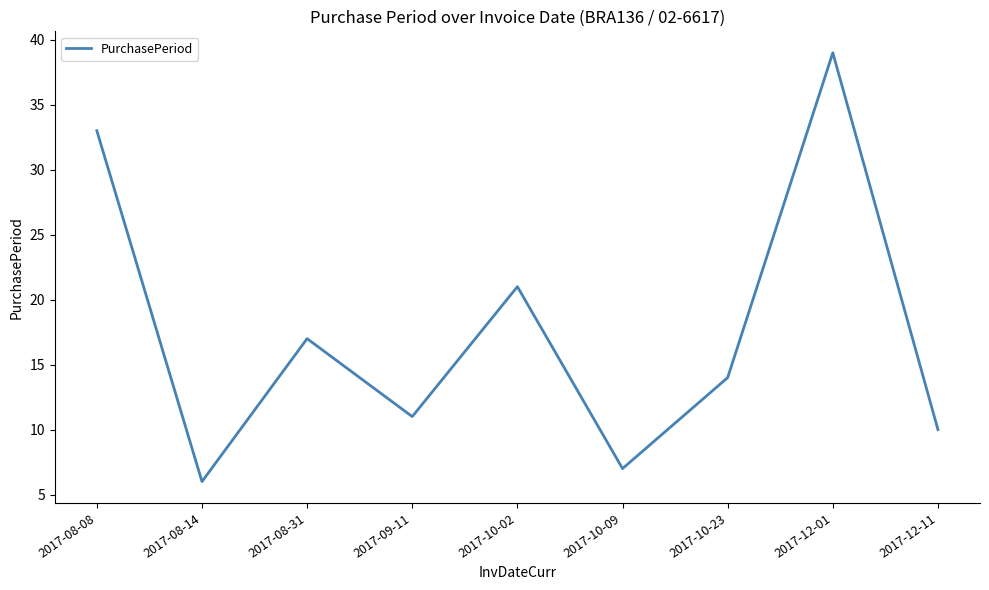

List the labels in order of value, smallest first.

2017-08-14, 2017-10-09, 2017-12-11, 2017-09-11, 2017-10-23, 2017-08-31, 2017-10-02, 2017-08-08, 2017-12-01